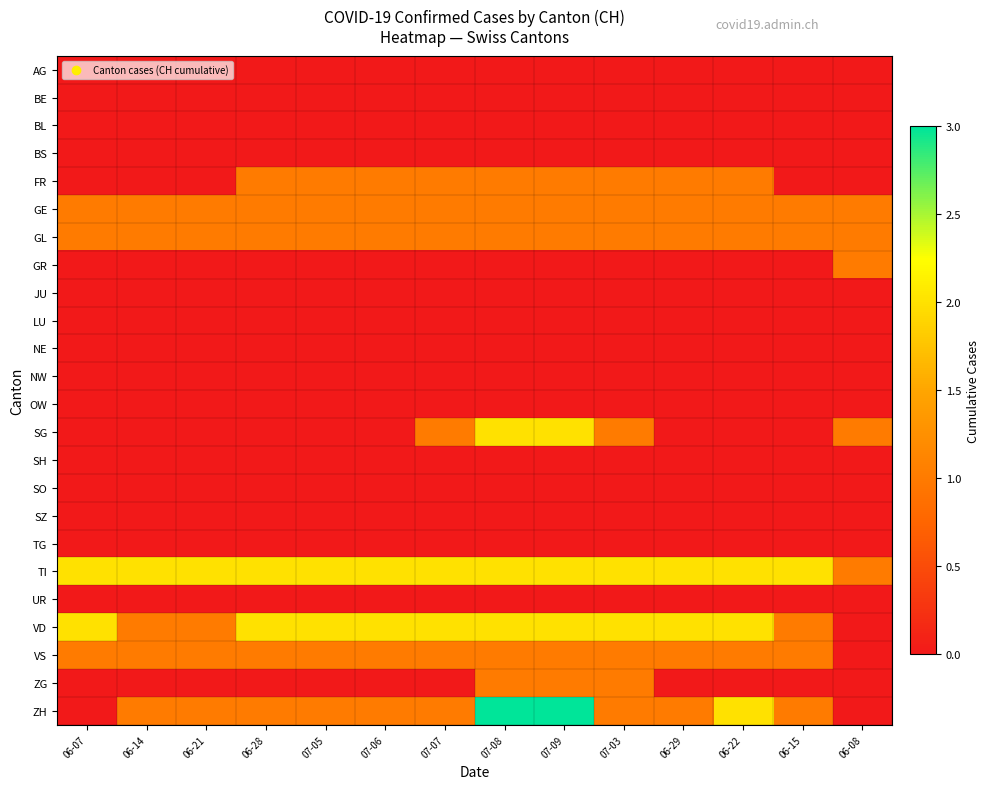

What is the spread (max minus min) of values at 06-29?

2